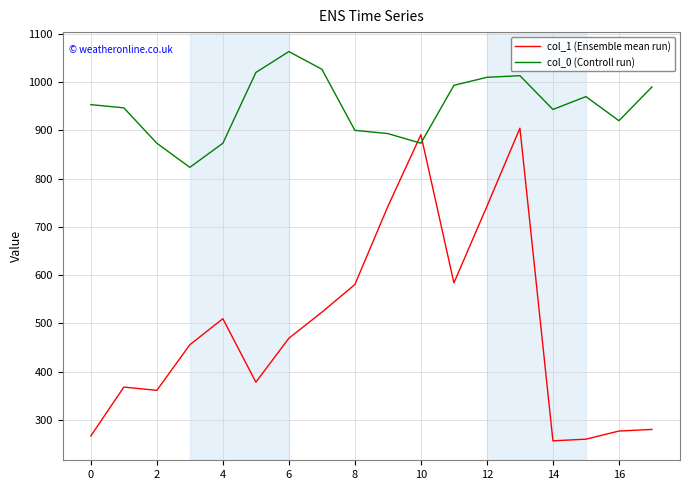

What is the difference between the maximum and minimum values in the col_0 (Controll run) series?

240.0